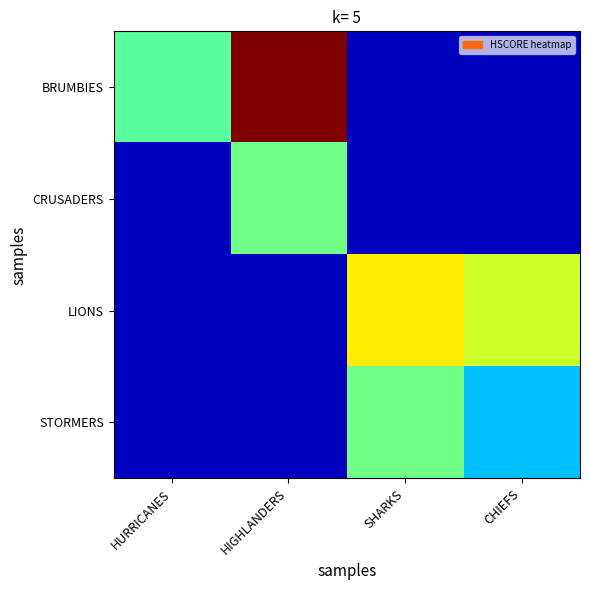

How many categories are shown in the chart?

4